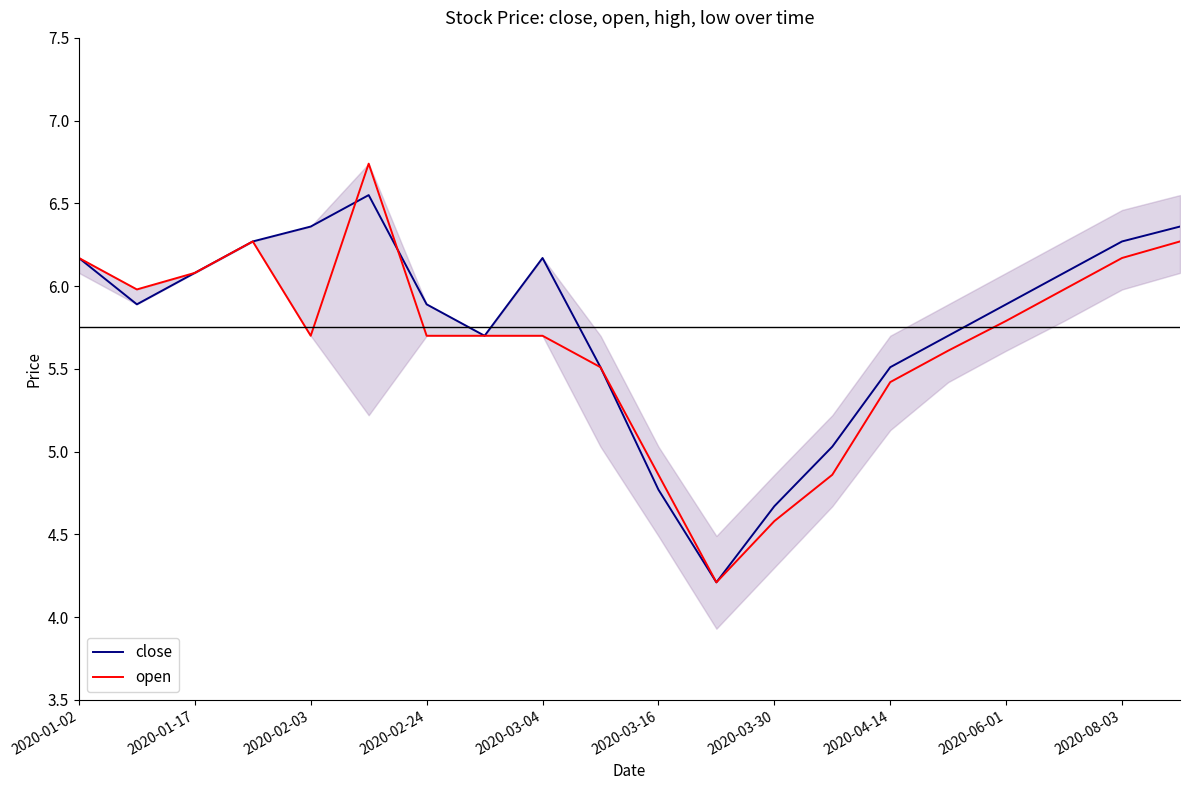

What is the sum of all open values?

113.3